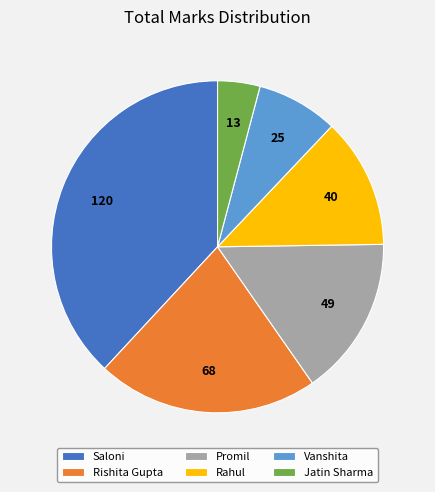

What is the ratio of the value at Rishita Gupta to the value at Saloni?

0.6